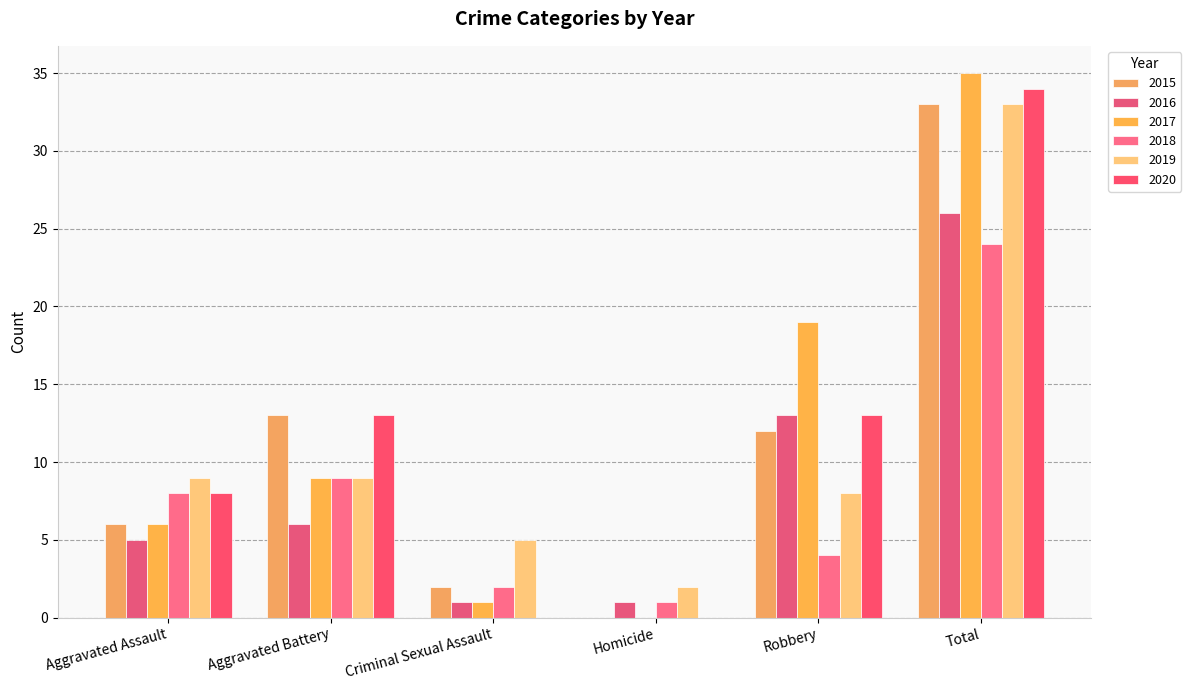

Are the bars horizontal?

No